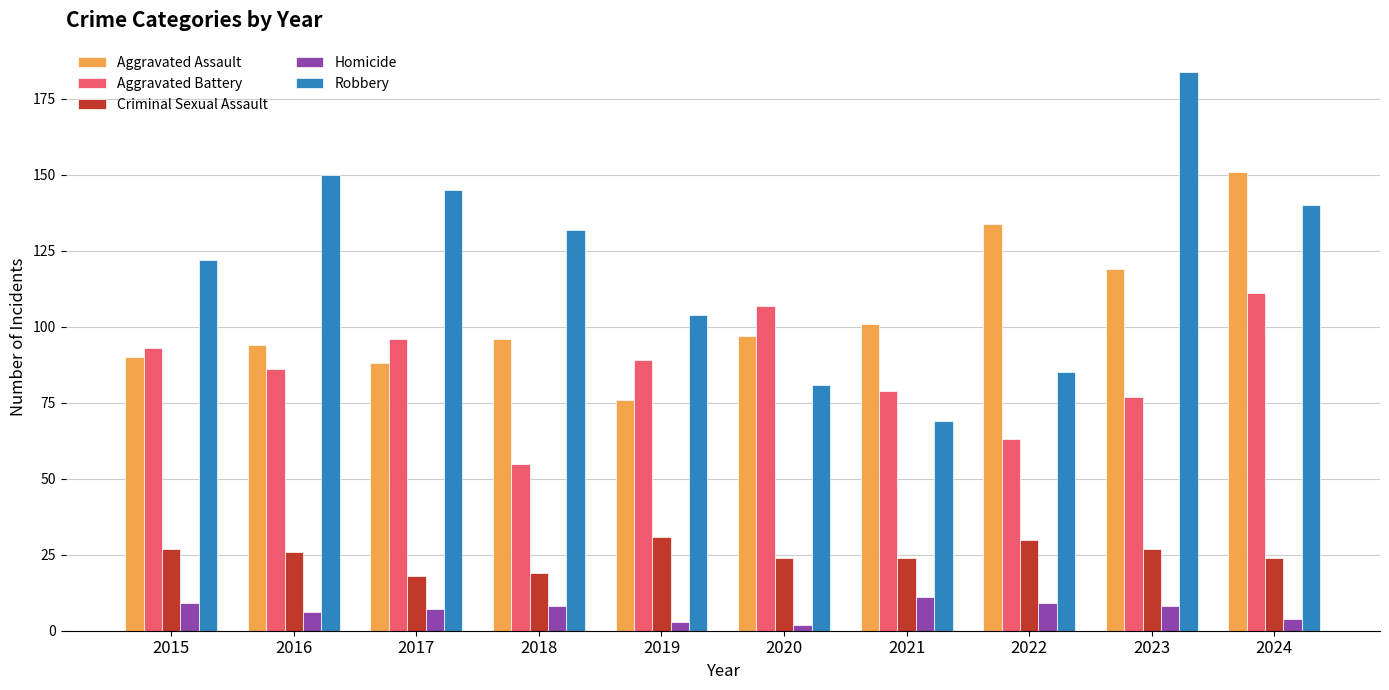

Reading left to right, what are all the values shown in this chart?

Aggravated Assault: 90	94	88	96	76	97	101	134	119	151
Aggravated Battery: 93	86	96	55	89	107	79	63	77	111
Criminal Sexual Assault: 27	26	18	19	31	24	24	30	27	24
Homicide: 9	6	7	8	3	2	11	9	8	4
Robbery: 122	150	145	132	104	81	69	85	184	140